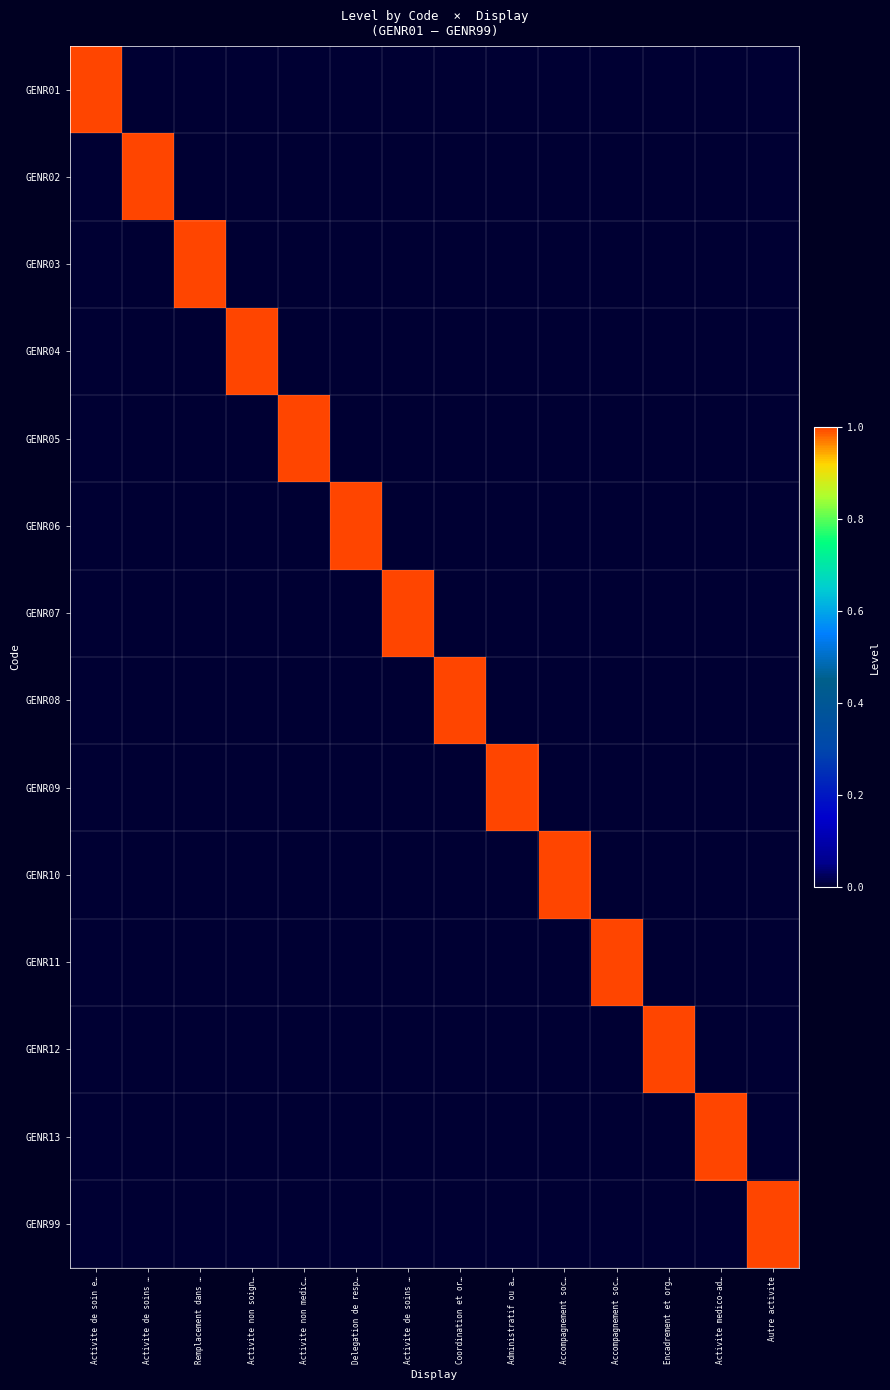

What is the total value across all series at Activite non medic…?

1